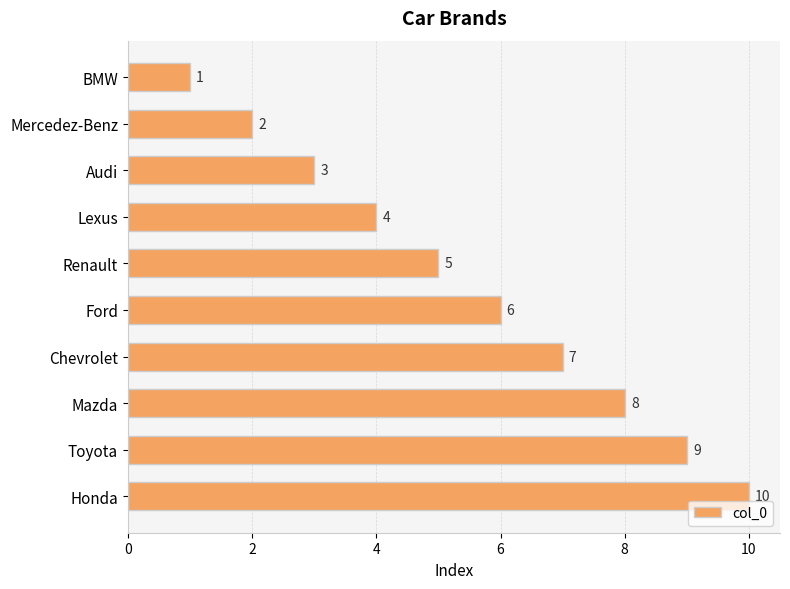

List the labels in order of value, smallest first.

BMW, Mercedez-Benz, Audi, Lexus, Renault, Ford, Chevrolet, Mazda, Toyota, Honda